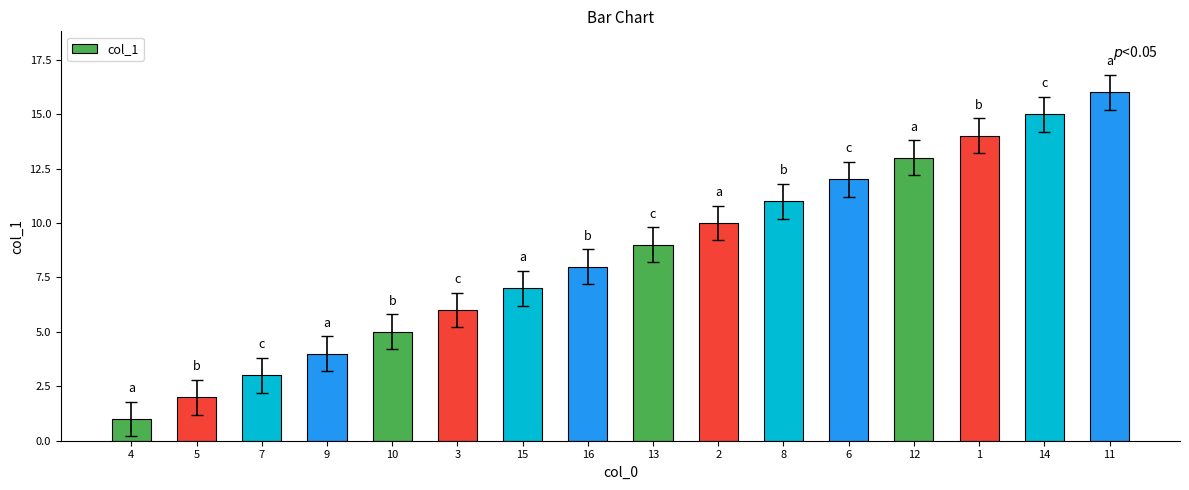

What is the sum of the values at 3 and 15?

13